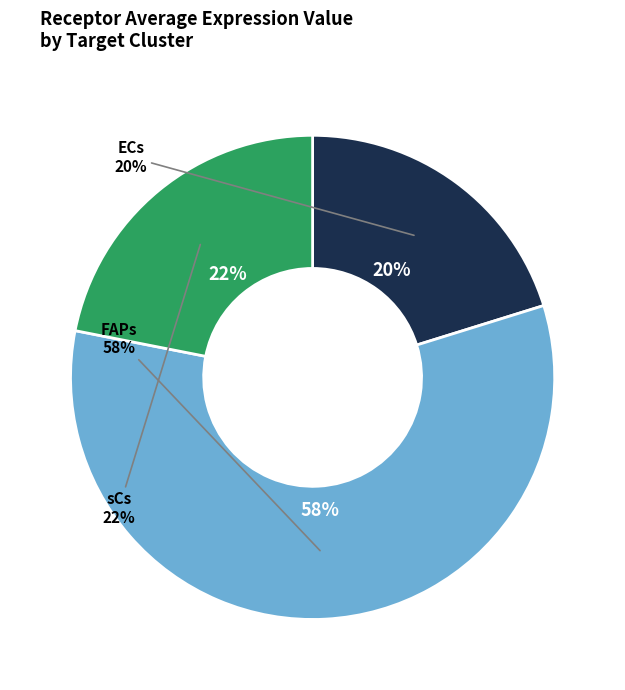

The ECs slice represents 25% of the pie. True or false?

False